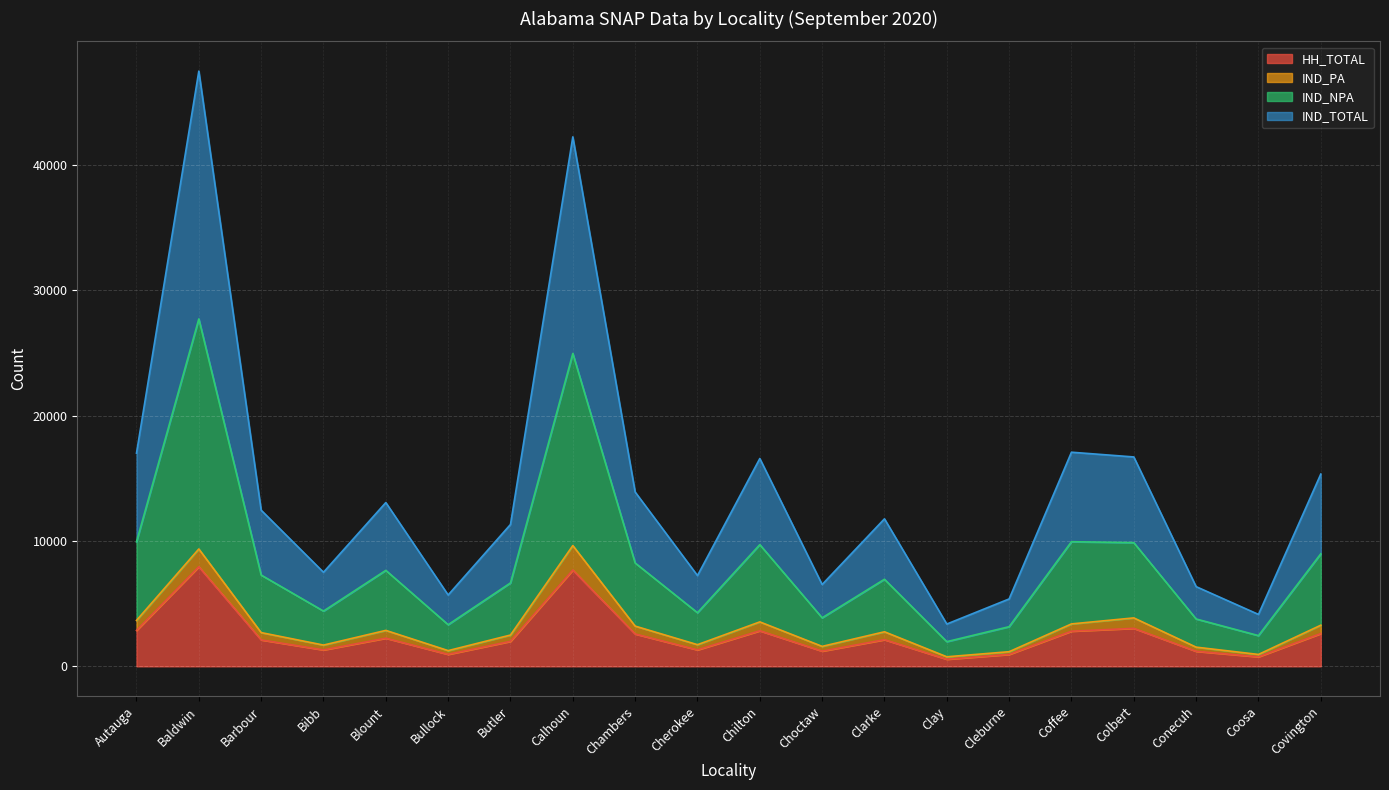

True or false: IND_TOTAL and IND_NPA intersect in this chart.

False